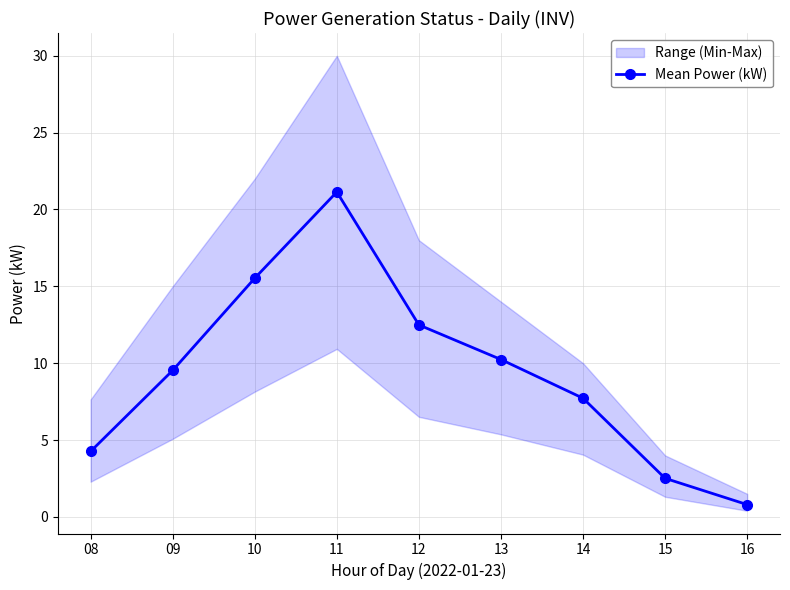

What is the change in value from 09 to 14?

-1.8